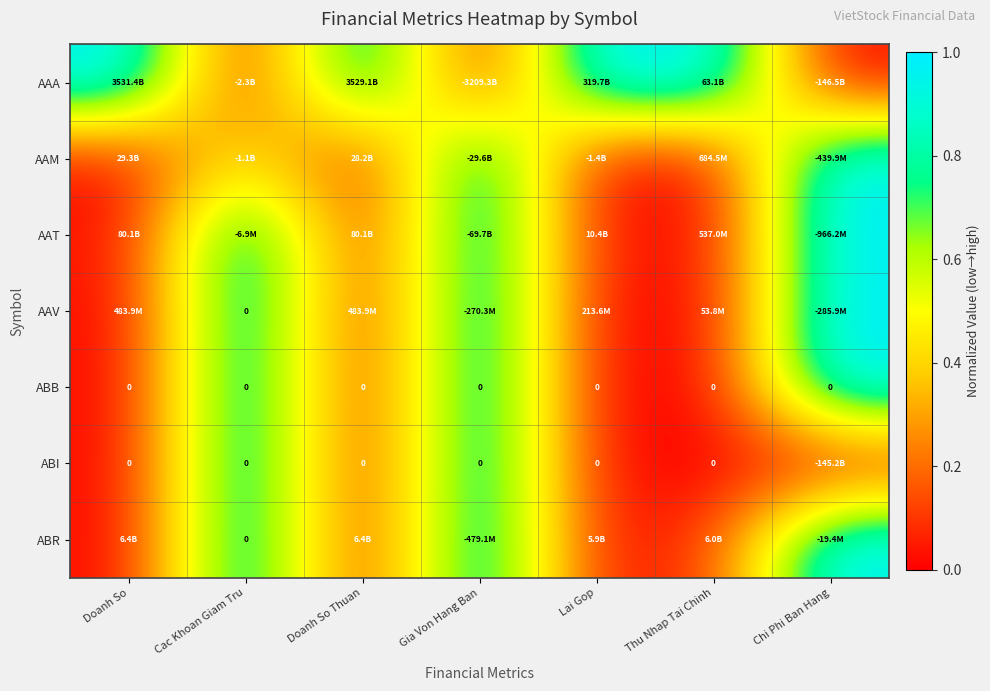

Which category has the highest value in the ABB series?

Cac Khoan Giam Tru